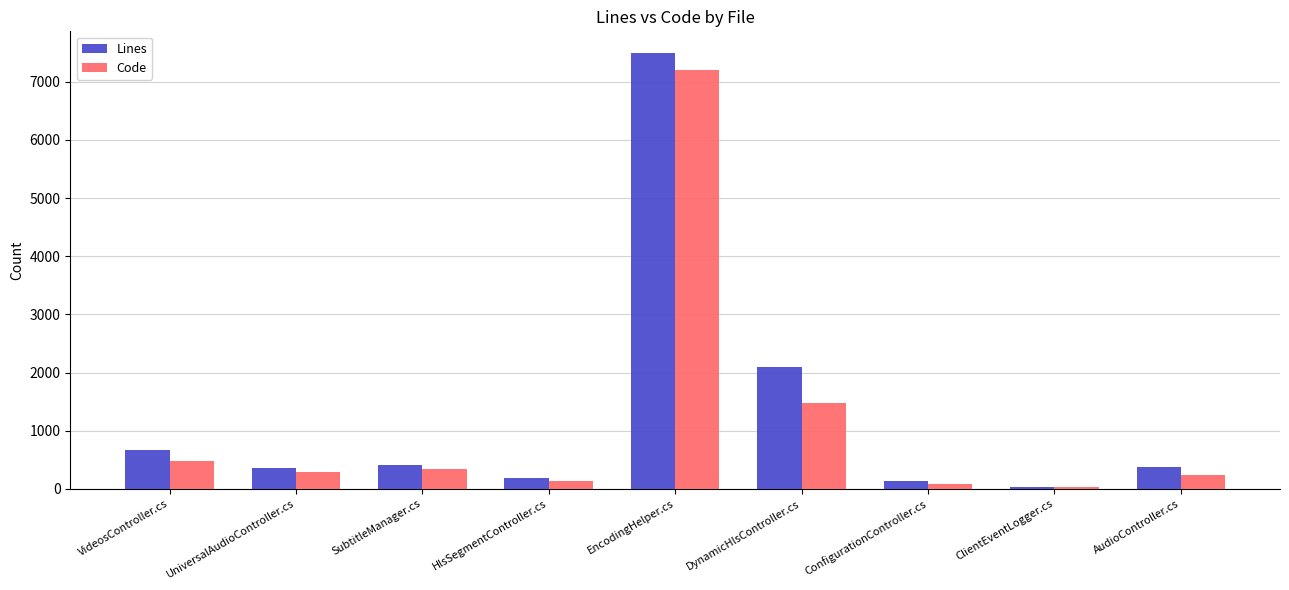

At which category is the sum across all series the highest?

EncodingHelper.cs